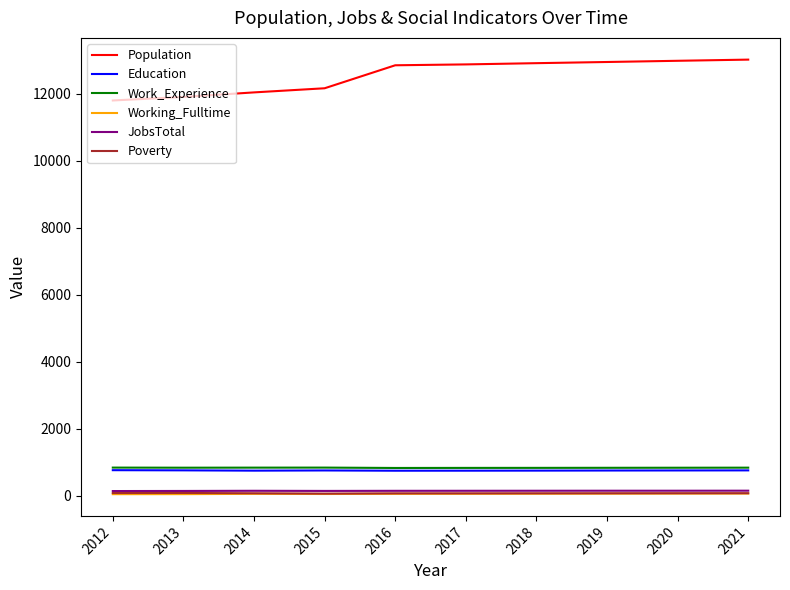

True or false: Working_Fulltime and Poverty intersect in this chart.

False